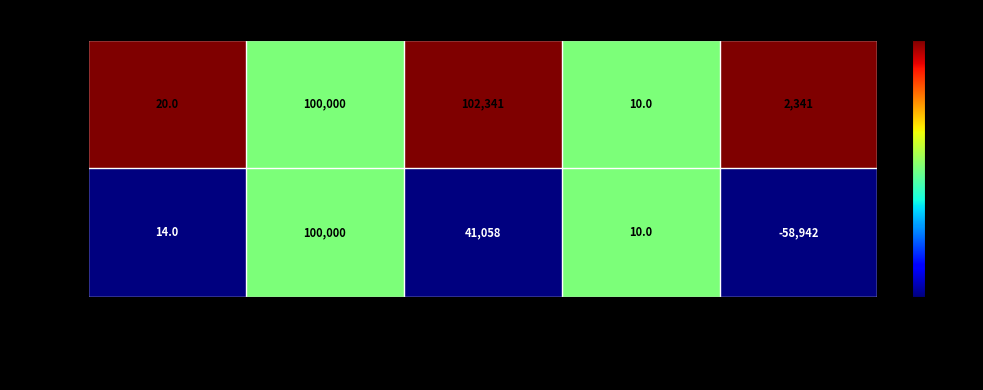

At Net_Flow, list the series in order from smallest to largest.

stocks, crypto